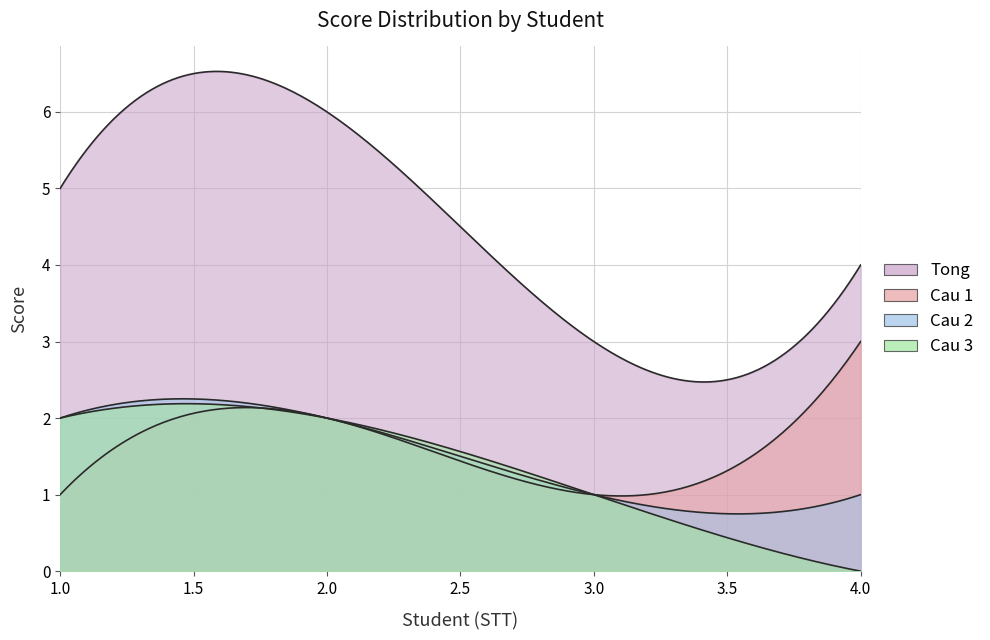

At which category does Tong reach its first local peak?

2